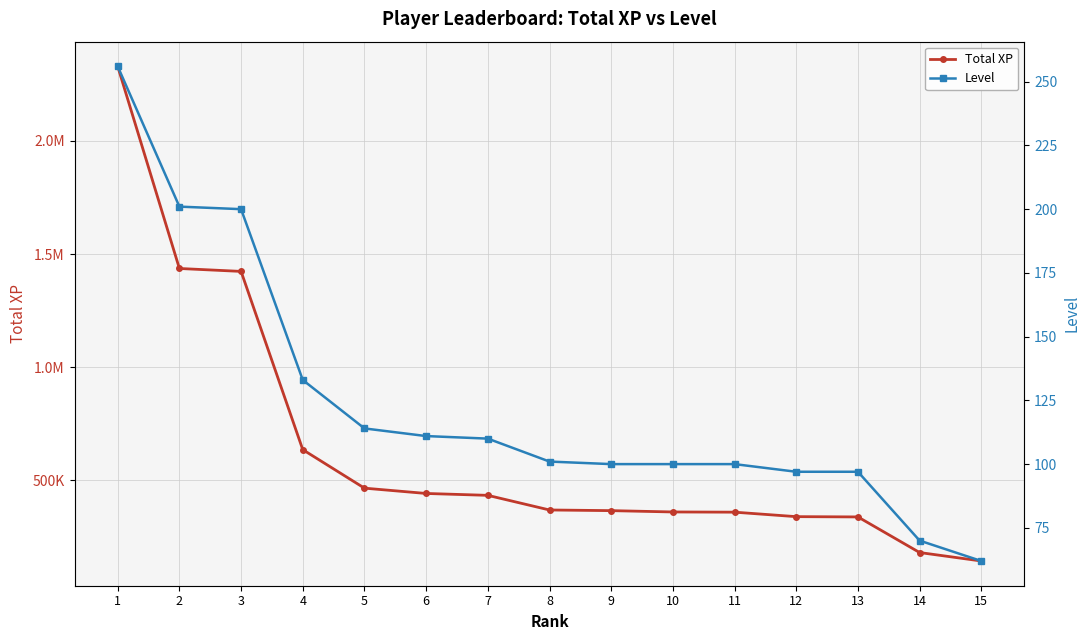

Which series has the largest range (max minus min)?

Total XP